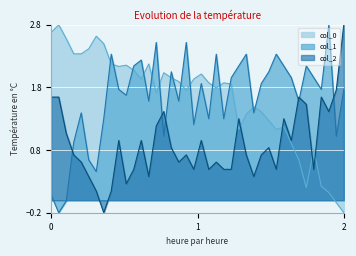

True or false: col_2 and col_1 cross at least once.

True